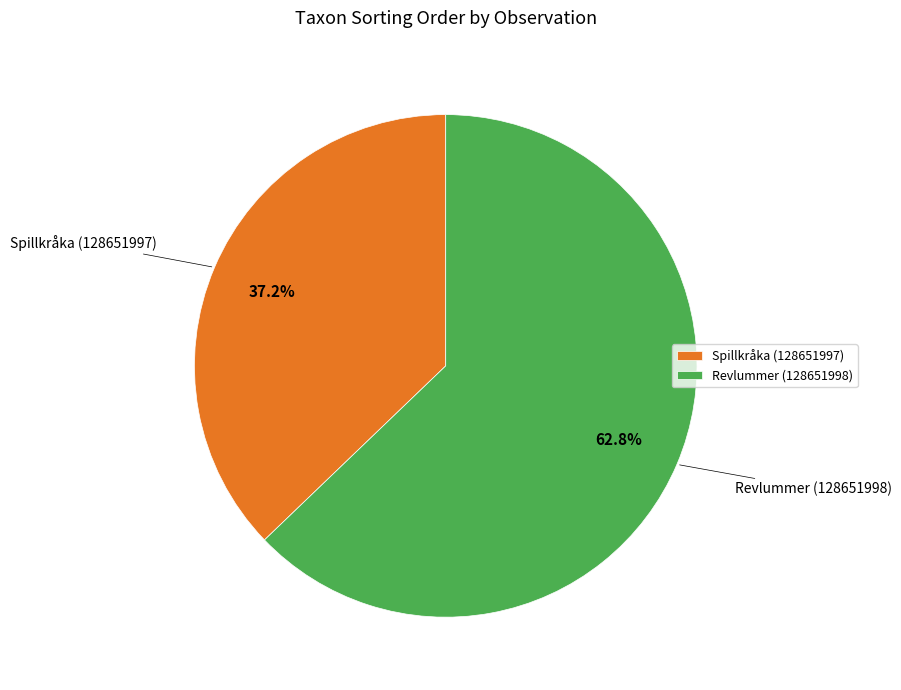

What is the ratio of the value at Revlummer (128651998) to the value at Spillkråka (128651997)?

1.7